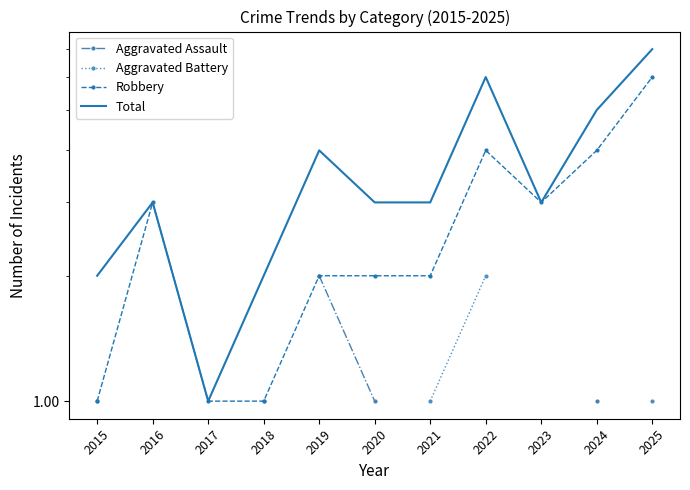

What is the value of the Aggravated Battery point at the 1st from the left?

1.0